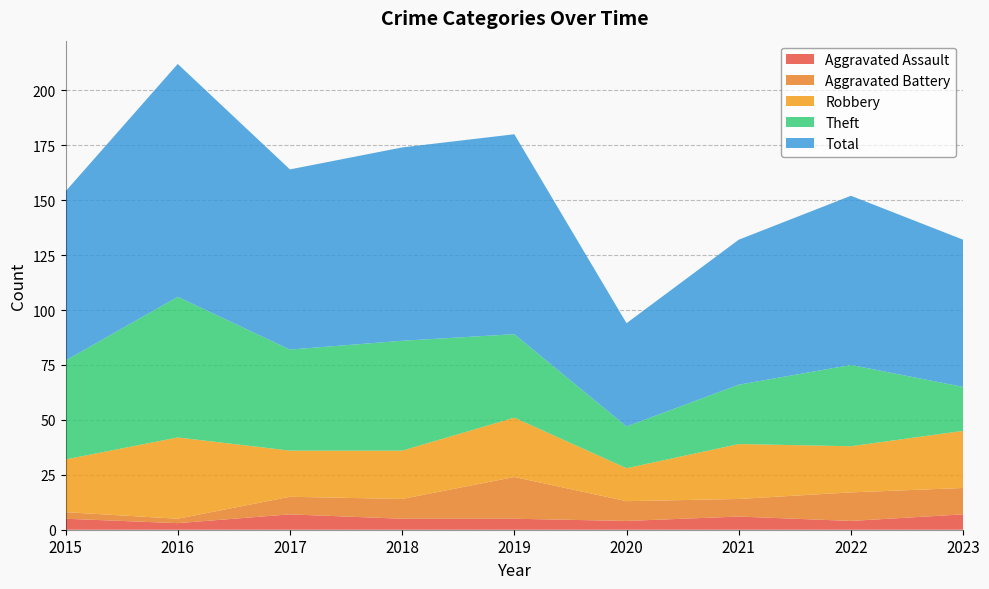

Reading left to right, list all the values displayed in this chart.

Aggravated Assault: 5	3	7	5	5	4	6	4	7
Aggravated Battery: 3	2	8	9	19	9	8	13	12
Robbery: 24	37	21	22	27	15	25	21	26
Theft: 45	64	46	50	38	19	27	37	20
Total: 77	106	82	88	91	47	66	77	67